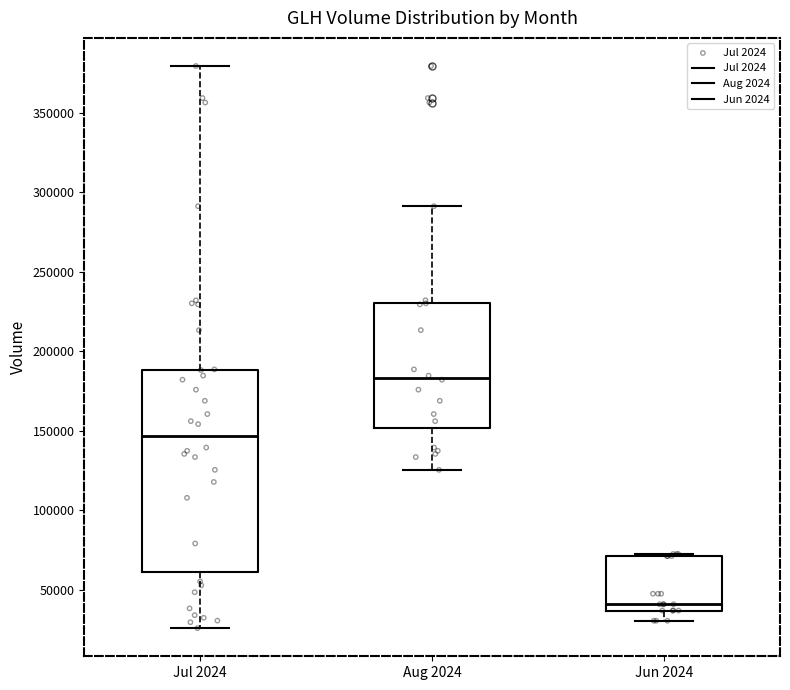

Which box has the highest median line?

Aug 2024